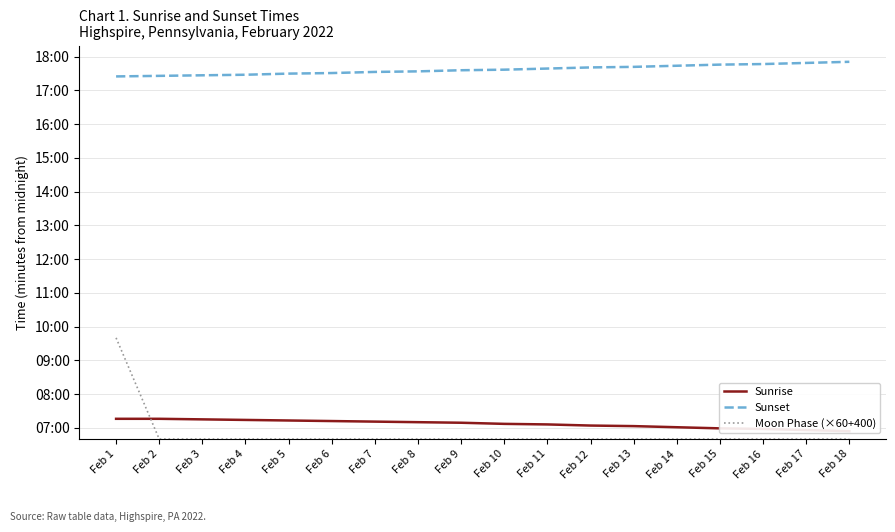

What is the sum of the Sunset values at Feb 3 and Feb 8?

2101